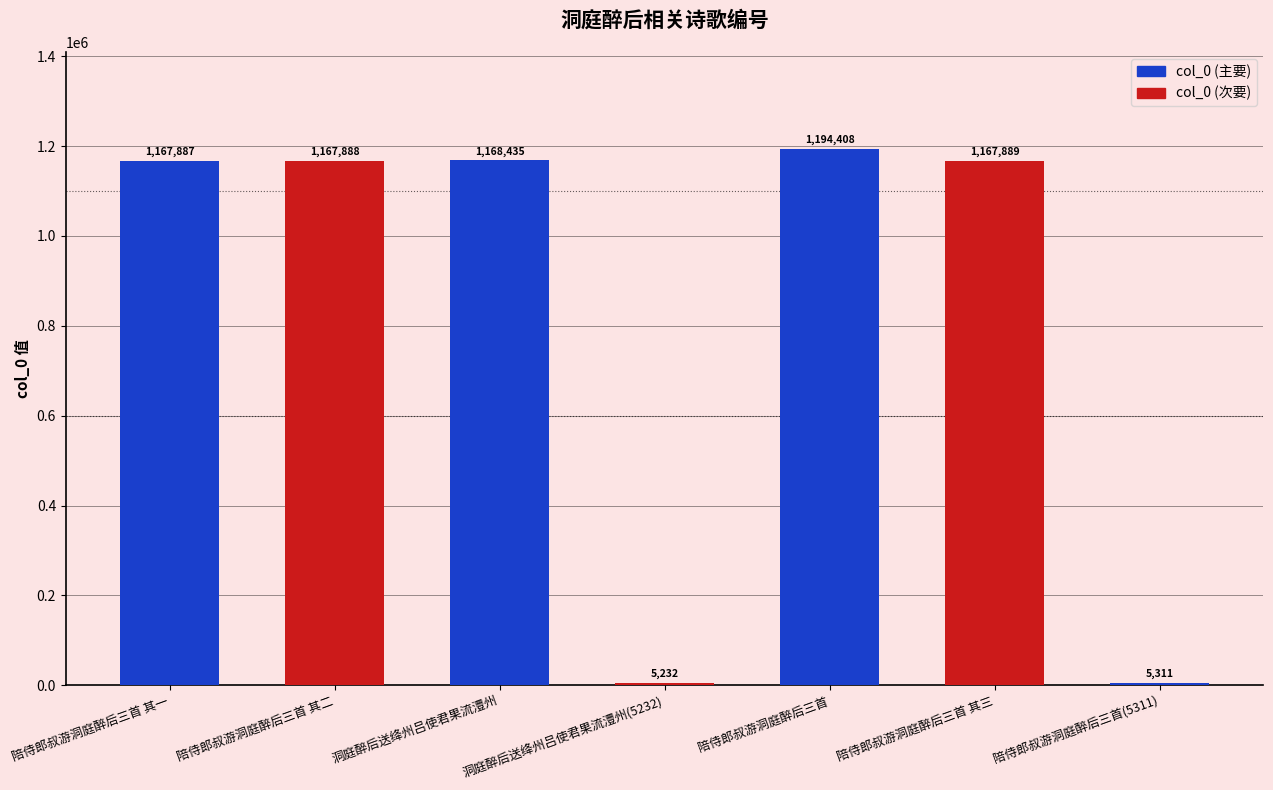

Reading left to right, list all the values displayed in this chart.

陪侍郎叔游洞庭醉后三首 其一=1167887	陪侍郎叔游洞庭醉后三首 其二=1167888	洞庭醉后送绛州吕使君果流澧州=1168435	洞庭醉后送绛州吕使君果流澧州(5232)=5232	陪侍郎叔游洞庭醉后三首=1194408	陪侍郎叔游洞庭醉后三首 其三=1167889	陪侍郎叔游洞庭醉后三首(5311)=5311